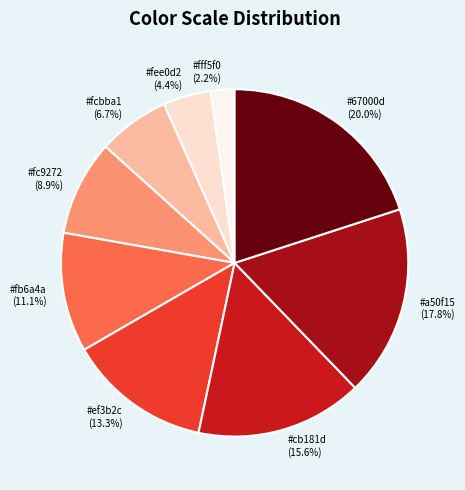

How many slices are in this pie chart?

9